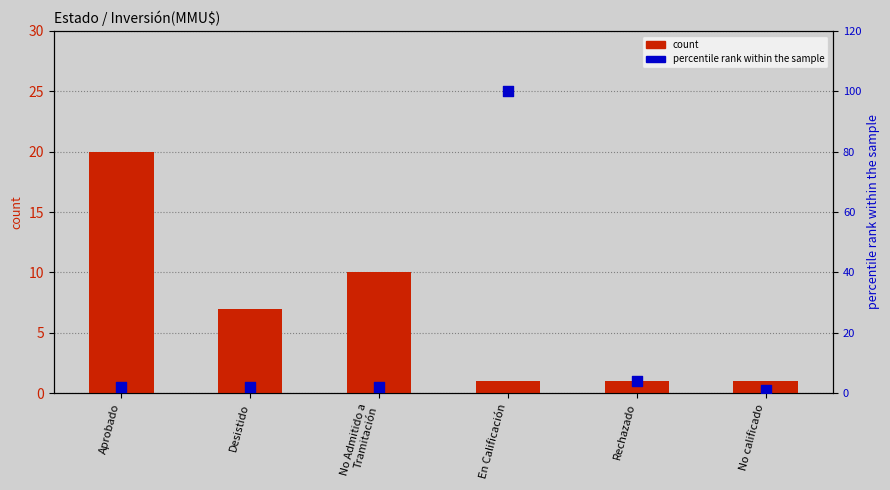

Is the value of percentile rank within the sample at Rechazado greater than the value of count at En Calificación?

Yes